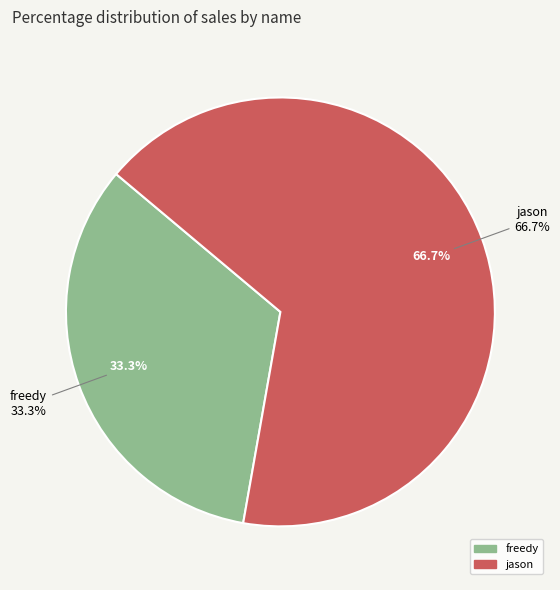

Count the number of slices in the pie.

2